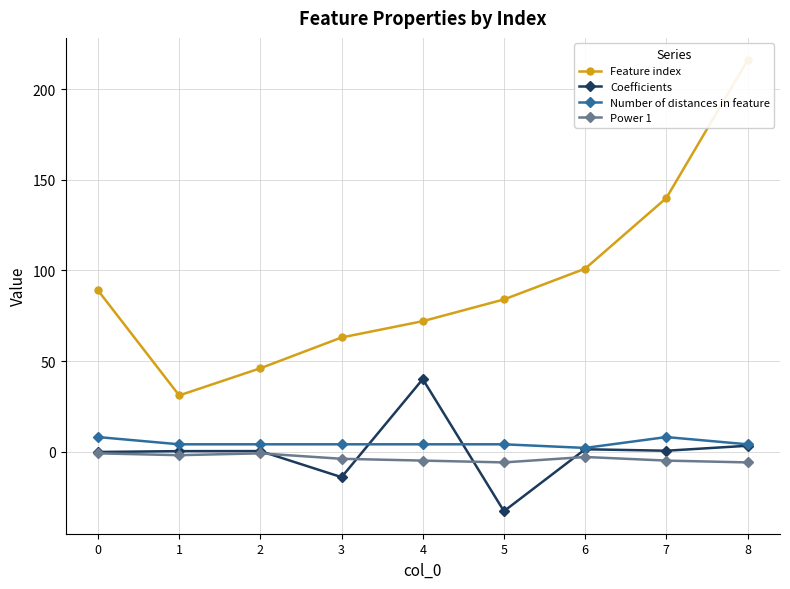

What is the difference between the highest and lowest values at 1?

33.0